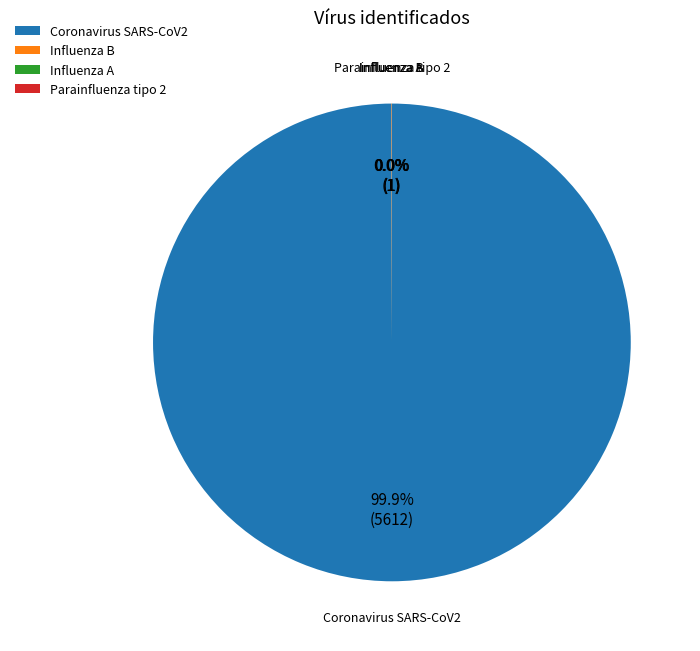

Which category has the biggest portion of the pie?

Coronavirus SARS-CoV2